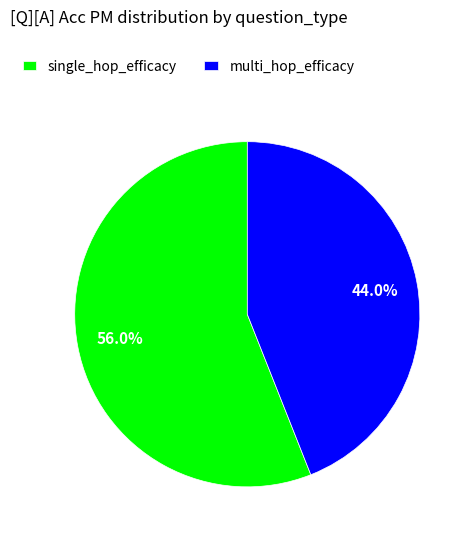

Rank the categories by value from lowest to highest.

multi_hop_efficacy, single_hop_efficacy